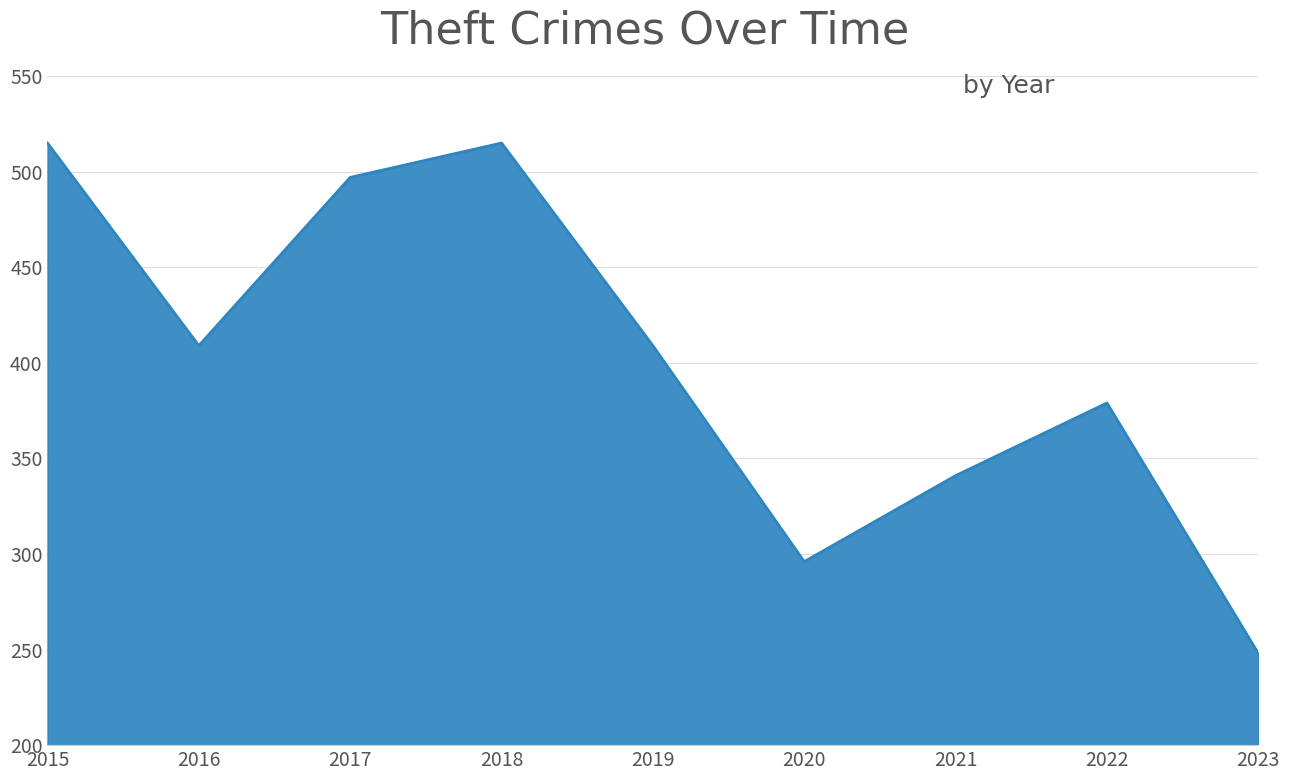

At which category does the data reach its first local valley?

2016